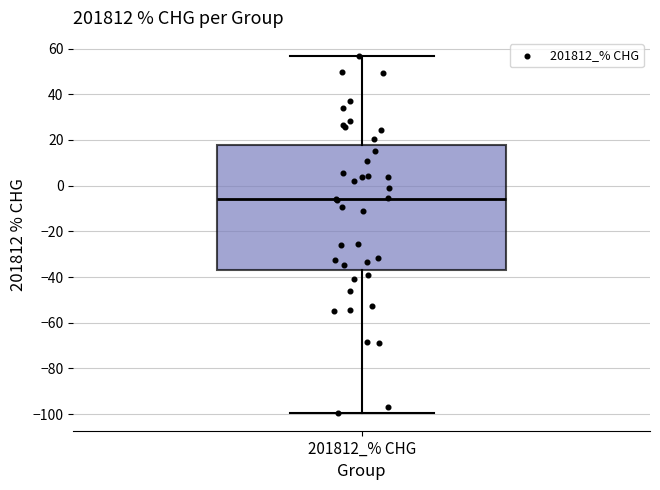

Transcribe this box plot: give where the median line is, the range the box spans, and where the two whiskers end, as read against the y-axis. The values are not printed on the chart, so give them approximately, as read against the axis.

median -6, box -36 to 18, whiskers -100 to 56